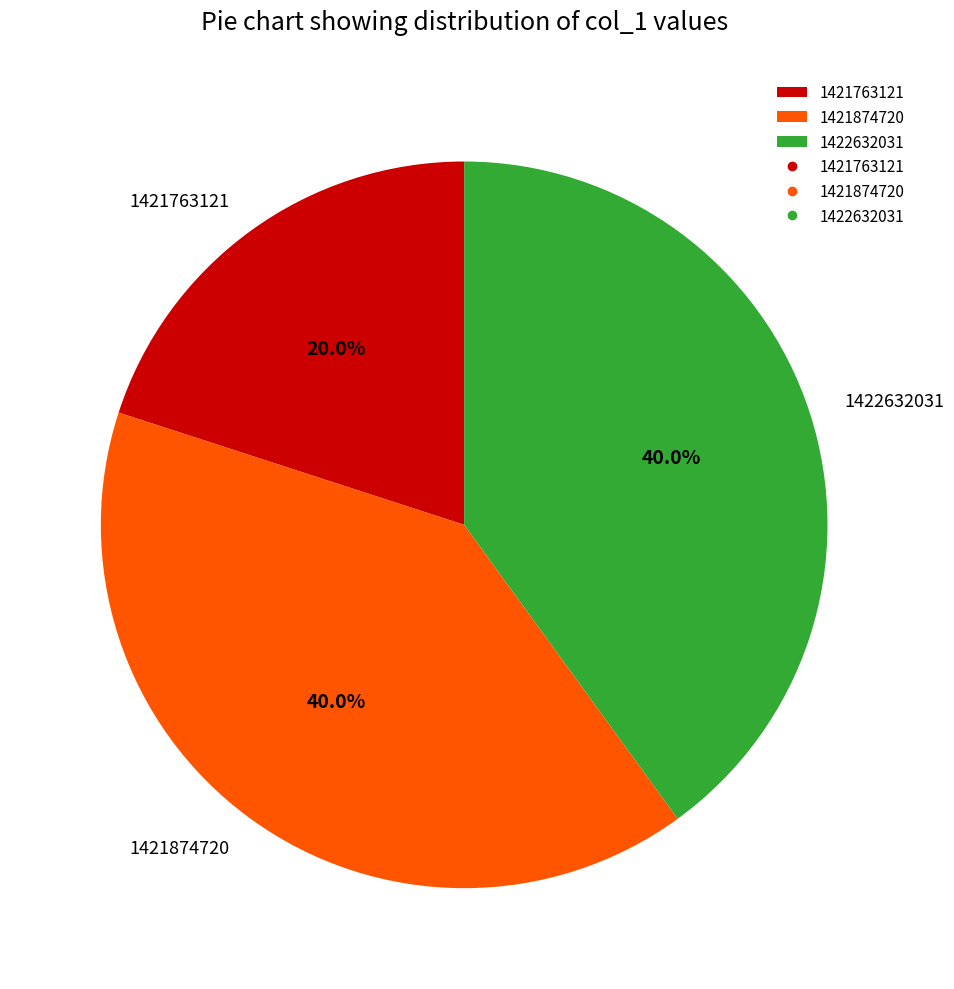

To the nearest percent, what is the average slice percentage?

33%